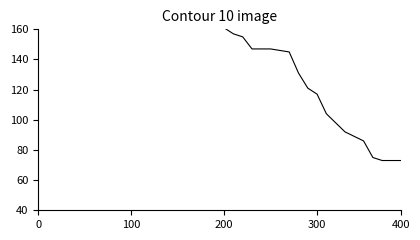

What is the ratio of the value at 5 to the value at 11?

1.2